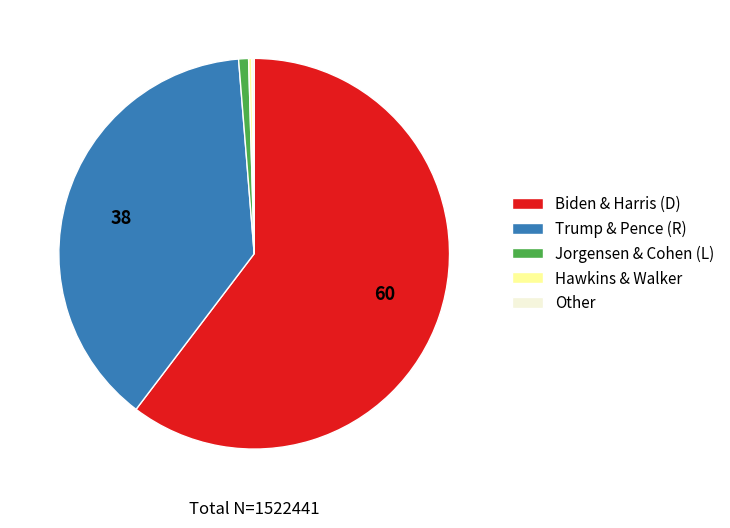

Is there a majority slice in this chart?

Yes